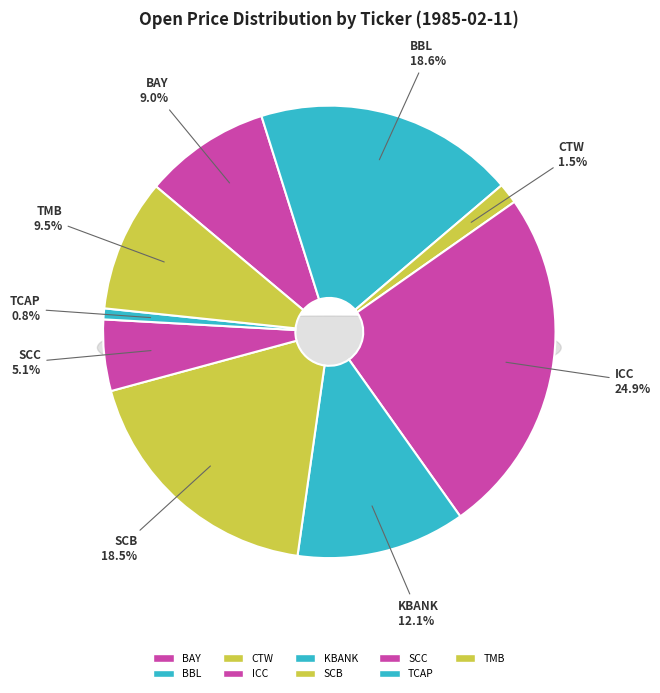

Between BAY and KBANK, which is larger?

KBANK